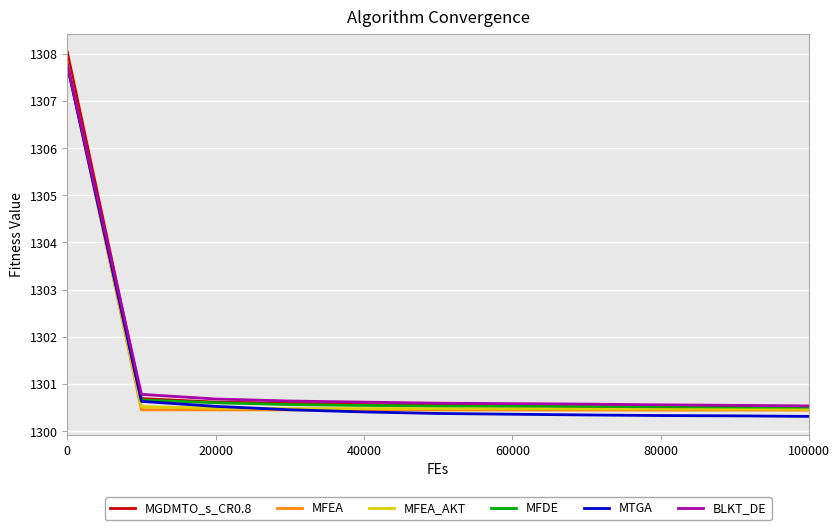

What is the difference between the maximum and minimum values in the MFDE series?

7.3